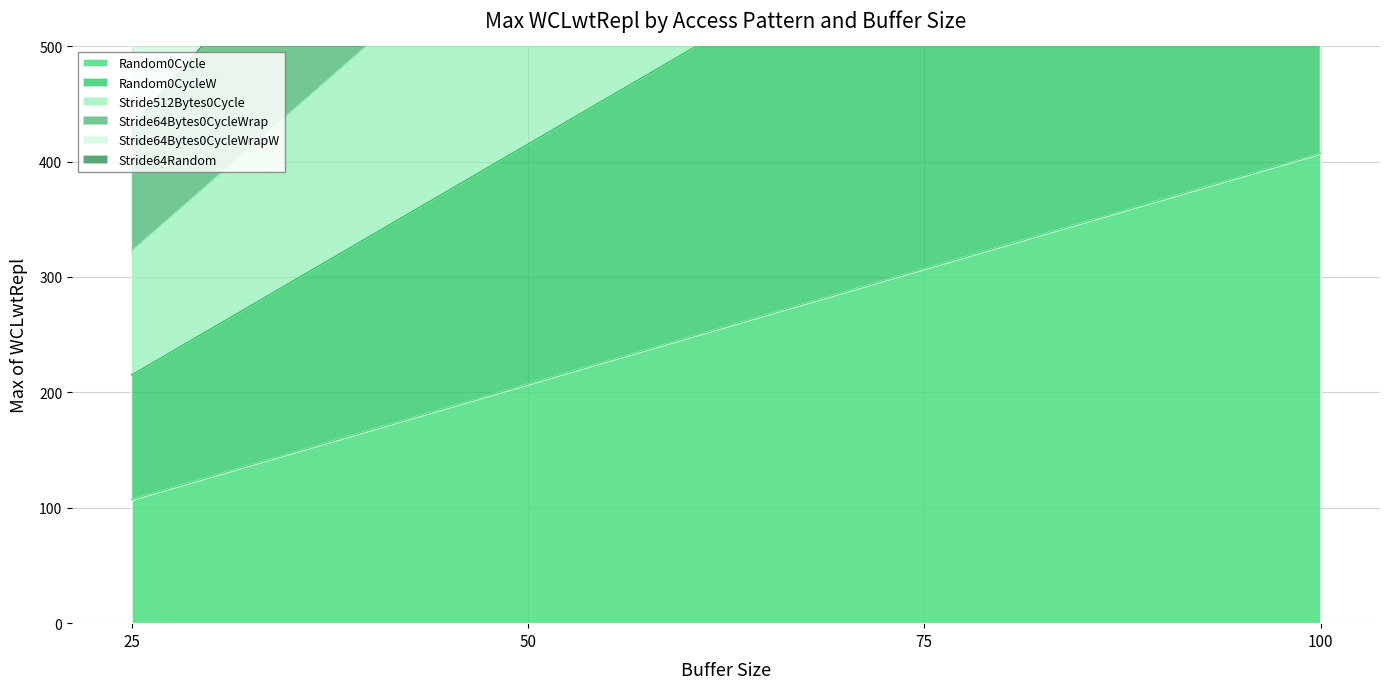

True or false: Stride512Bytes0Cycle has more than 0 interior local peaks.

False